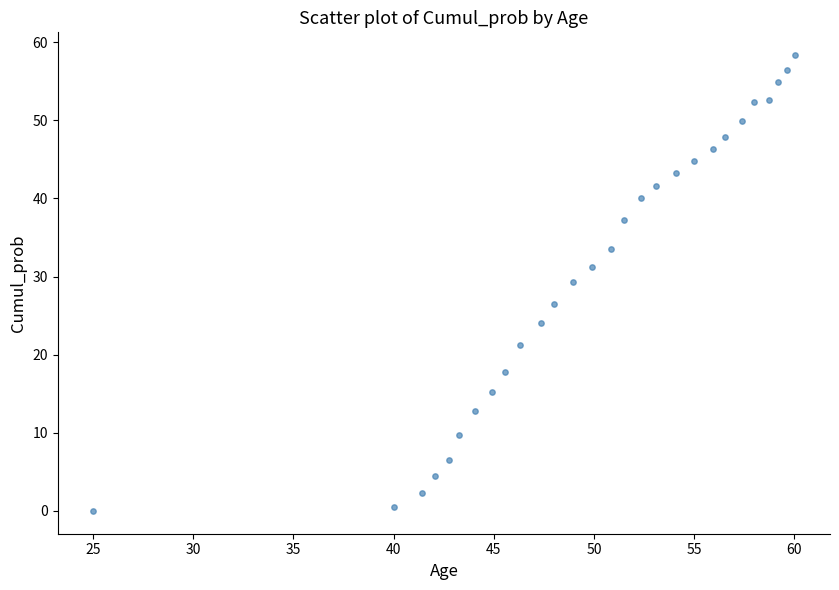

What is the range of X values (max minus min)?

35.0